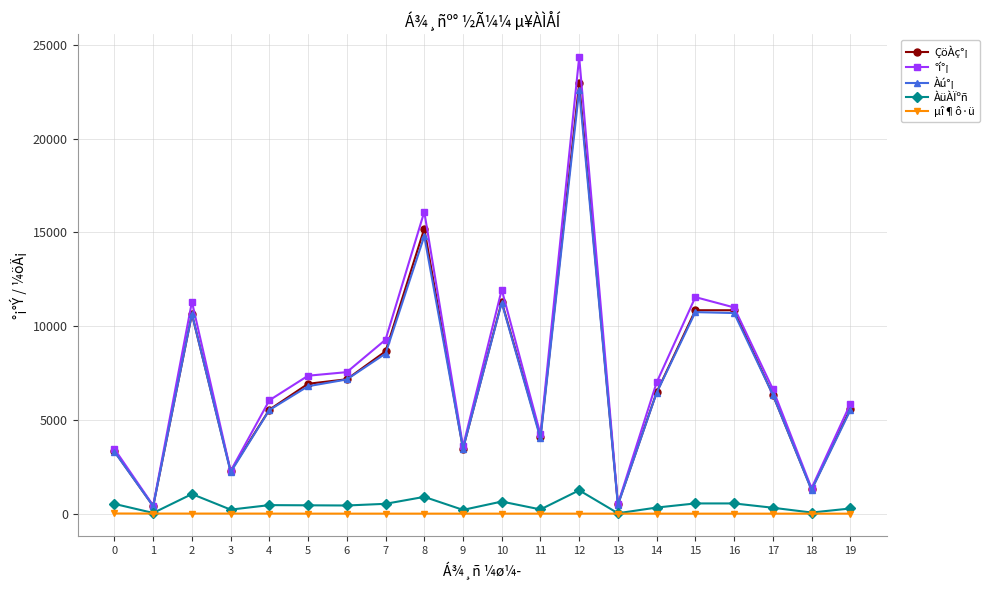

True or false: ÀüÀÏºñ and Àú°¡ cross at least once.

False